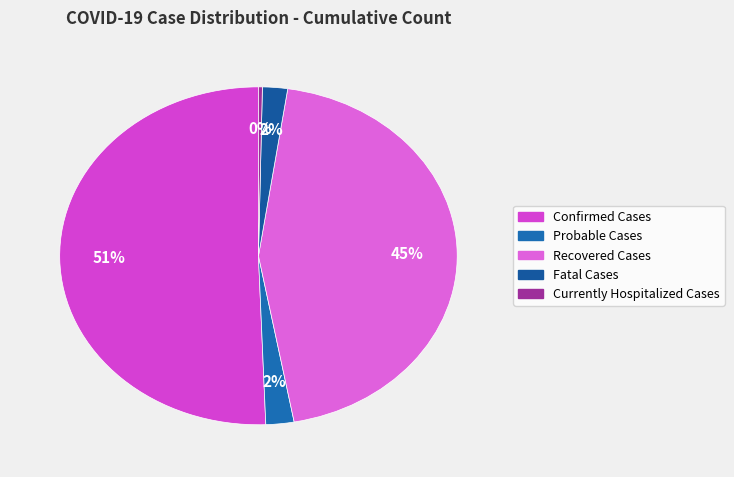

To the nearest percent, what is the average slice percentage?

20%